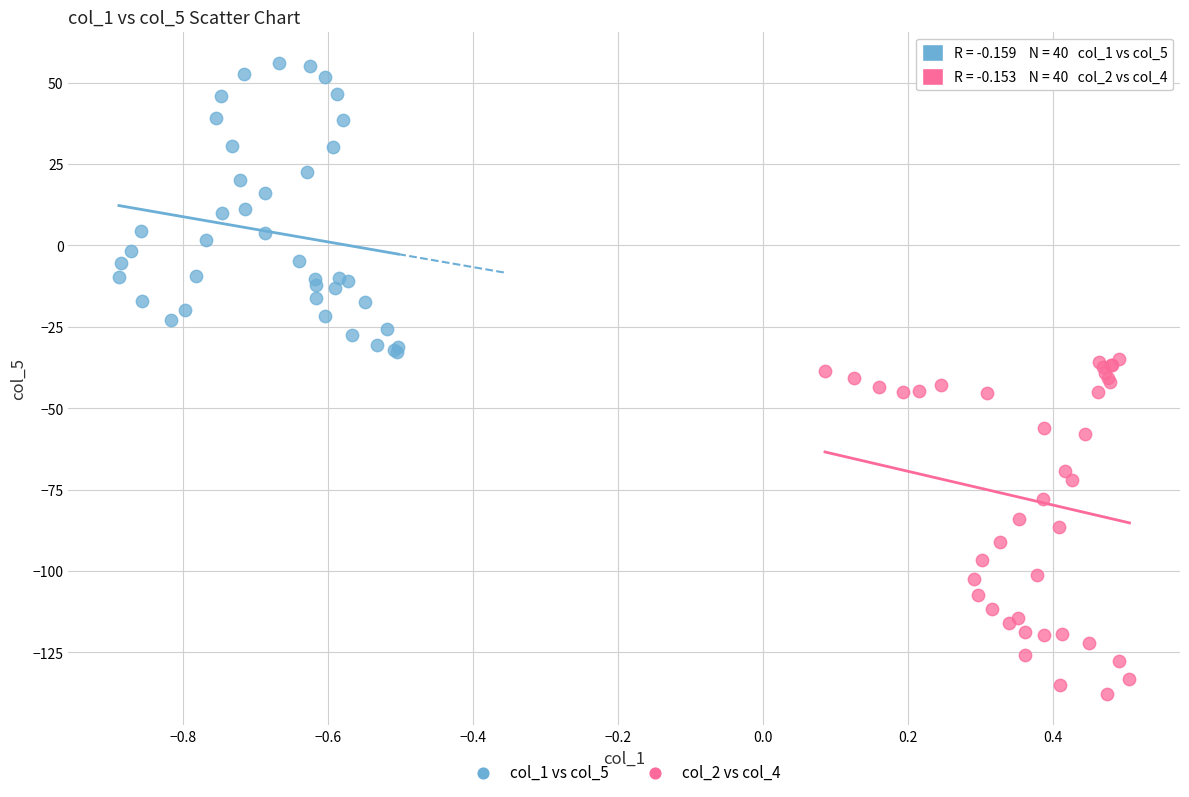

Which series has the largest Y range (max minus min)?

col_2 vs col_4